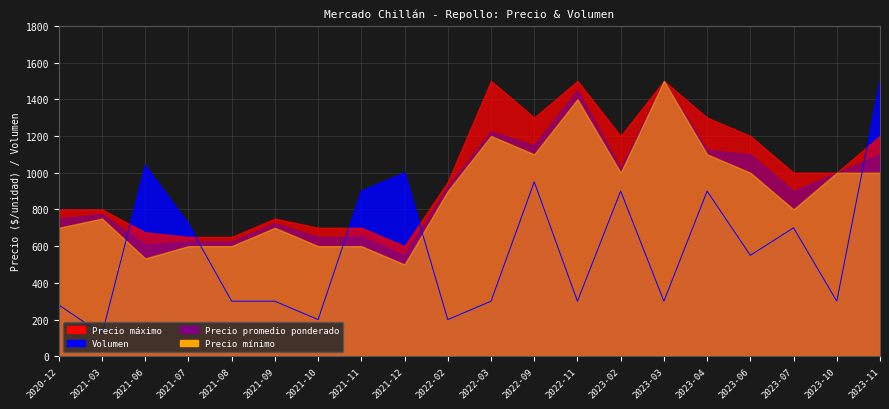

Reading left to right, extract all data points from this chart.

Precio promedio ponderado: 2020-12=750	2021-03=775	2021-06=608	2021-07=625	2021-08=625	2021-09=725	2021-10=650	2021-11=650	2021-12=550	2022-02=925	2022-03=1225	2022-09=1150	2022-11=1450	2023-02=1025	2023-03=1500	2023-04=1125	2023-06=1100	2023-07=900	2023-10=1000	2023-11=1100
Precio máximo: 2020-12=800	2021-03=800	2021-06=675	2021-07=650	2021-08=650	2021-09=750	2021-10=700	2021-11=700	2021-12=600	2022-02=950	2022-03=1500	2022-09=1300	2022-11=1500	2023-02=1200	2023-03=1500	2023-04=1300	2023-06=1200	2023-07=1000	2023-10=1000	2023-11=1200
Precio mínimo: 2020-12=700	2021-03=750	2021-06=533	2021-07=600	2021-08=600	2021-09=700	2021-10=600	2021-11=600	2021-12=500	2022-02=900	2022-03=1200	2022-09=1100	2022-11=1400	2023-02=1000	2023-03=1500	2023-04=1100	2023-06=1000	2023-07=800	2023-10=1000	2023-11=1000
Volumen: 2020-12=280	2021-03=120	2021-06=1040	2021-07=720	2021-08=300	2021-09=300	2021-10=200	2021-11=900	2021-12=1000	2022-02=200	2022-03=300	2022-09=950	2022-11=300	2023-02=900	2023-03=300	2023-04=900	2023-06=550	2023-07=700	2023-10=300	2023-11=1500